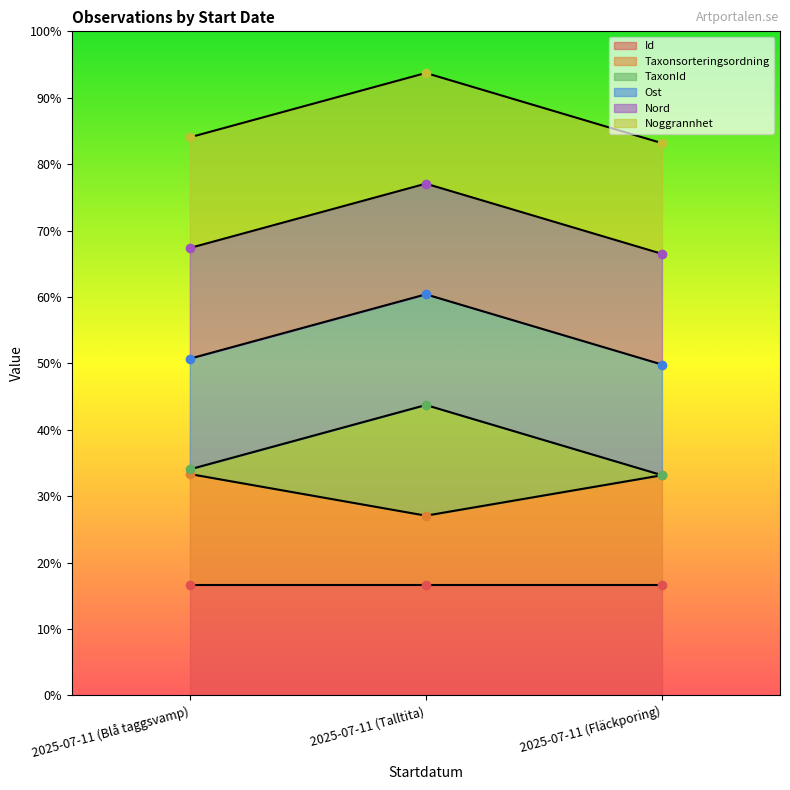

List the series in order of their peak value, highest first.

Noggrannhet (line), Nord (line), Ost (line), TaxonId (line), Taxonsorteringsordning (line), Id (line)